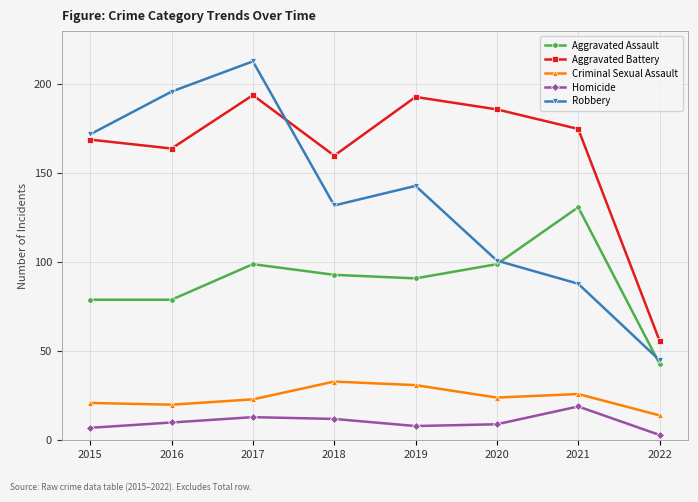

What is the value of the Aggravated Assault point at the 8th from the left?

43